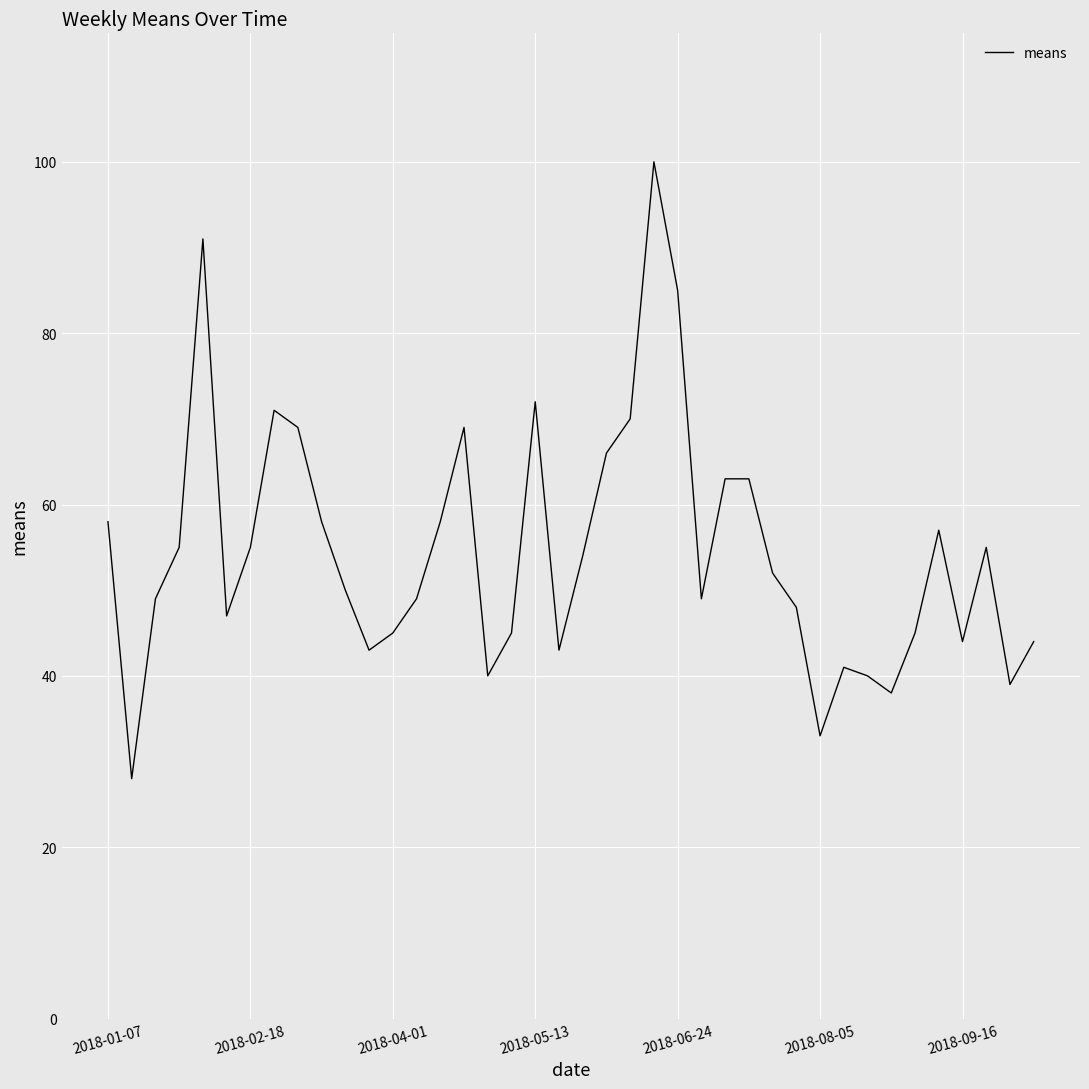

What is the difference between the maximum and minimum values?

72